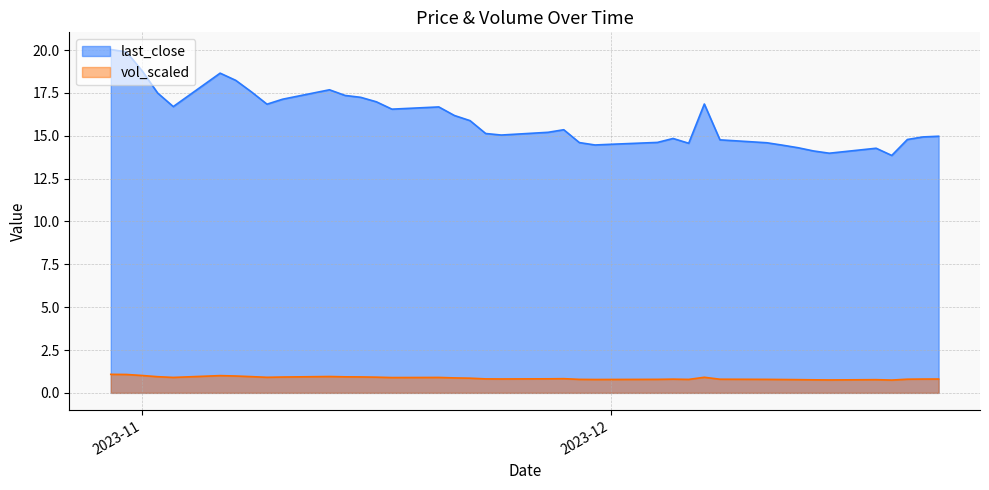

True or false: last_close and vol_scaled cross at least once.

False